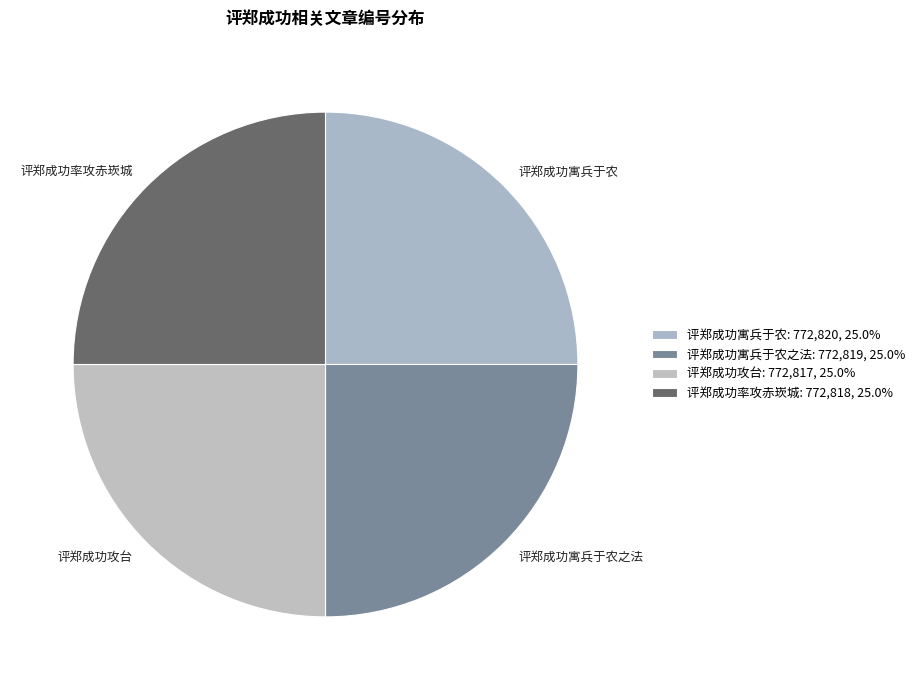

Which slice is the smallest?

评郑成功攻台